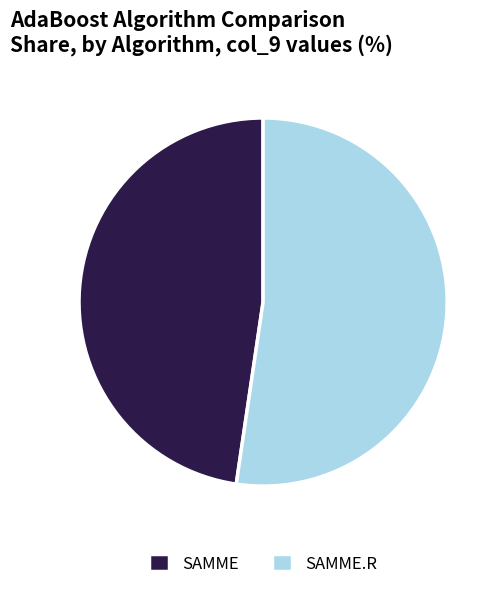

Is there a majority slice in this chart?

Yes